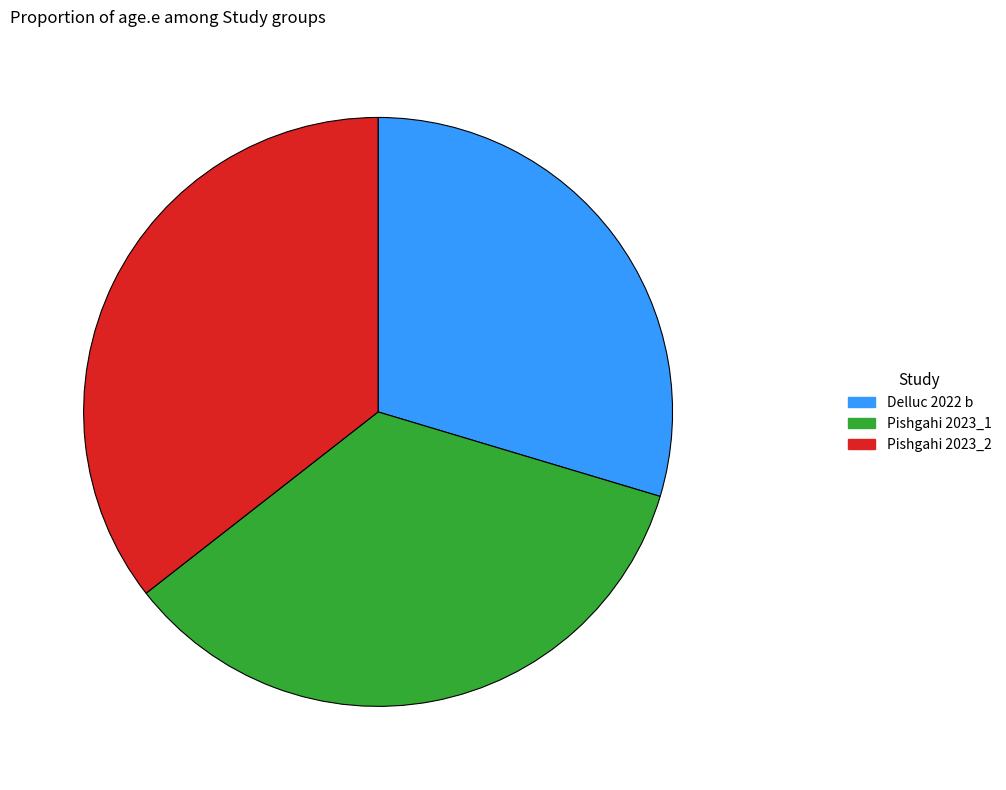

The Delluc 2022 b slice represents 24% of the pie. True or false?

False